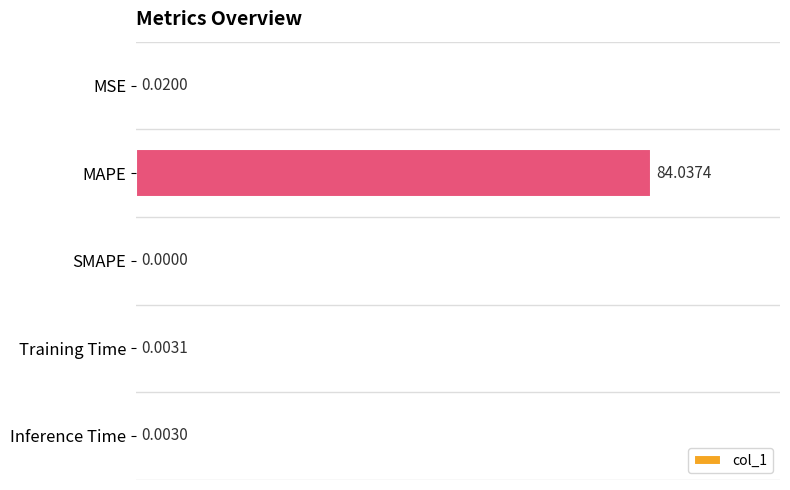

At which label is the value closest to 42?

MSE